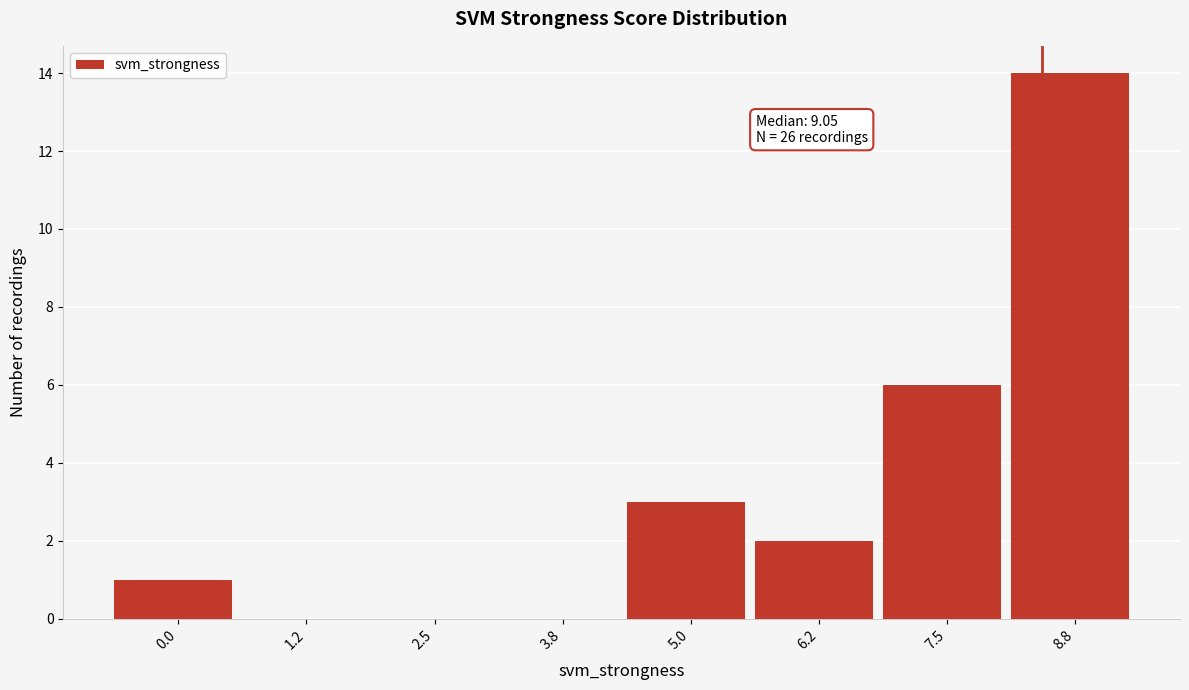

Reading left to right, extract all data points from this chart.

0.0=1	1.2=0	2.5=0	3.8=0	5.0=3	6.2=2	7.5=6	8.8=14